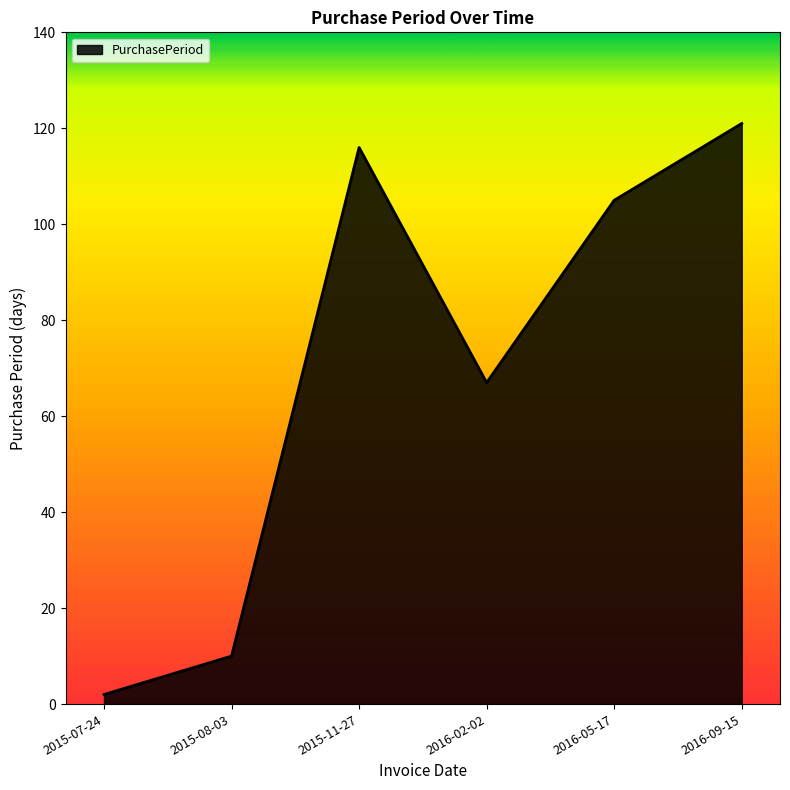

What is the change in value from 2016-02-02 to 2016-05-17?

+38